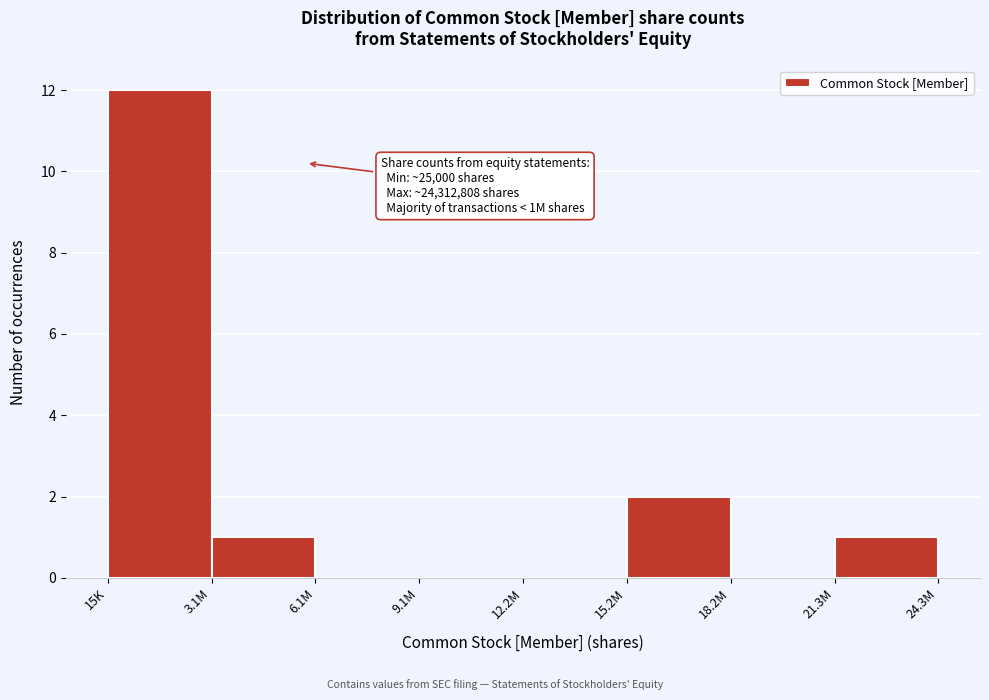

Reading left to right, extract all data points from this chart.

15K=12	3.1M=1	6.1M=0	9.1M=0	12.2M=0	15.2M=2	18.2M=0	21.3M=1